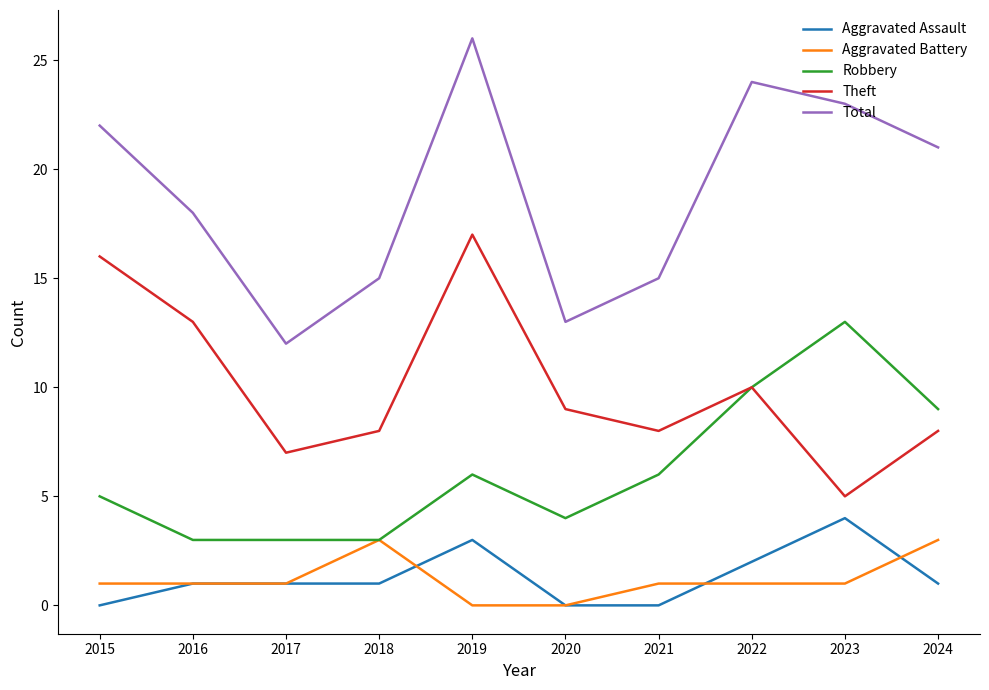

How many categories are shown in the chart?

10